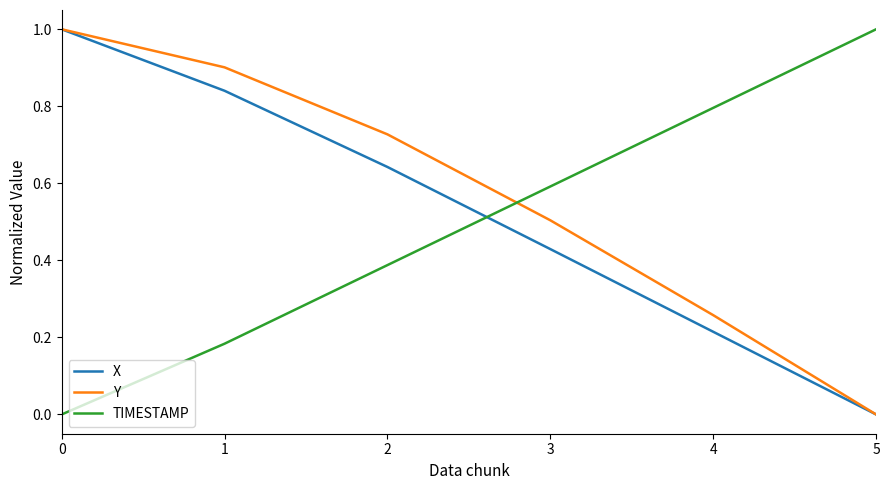

Is this an area chart (filled region under the line)?

No